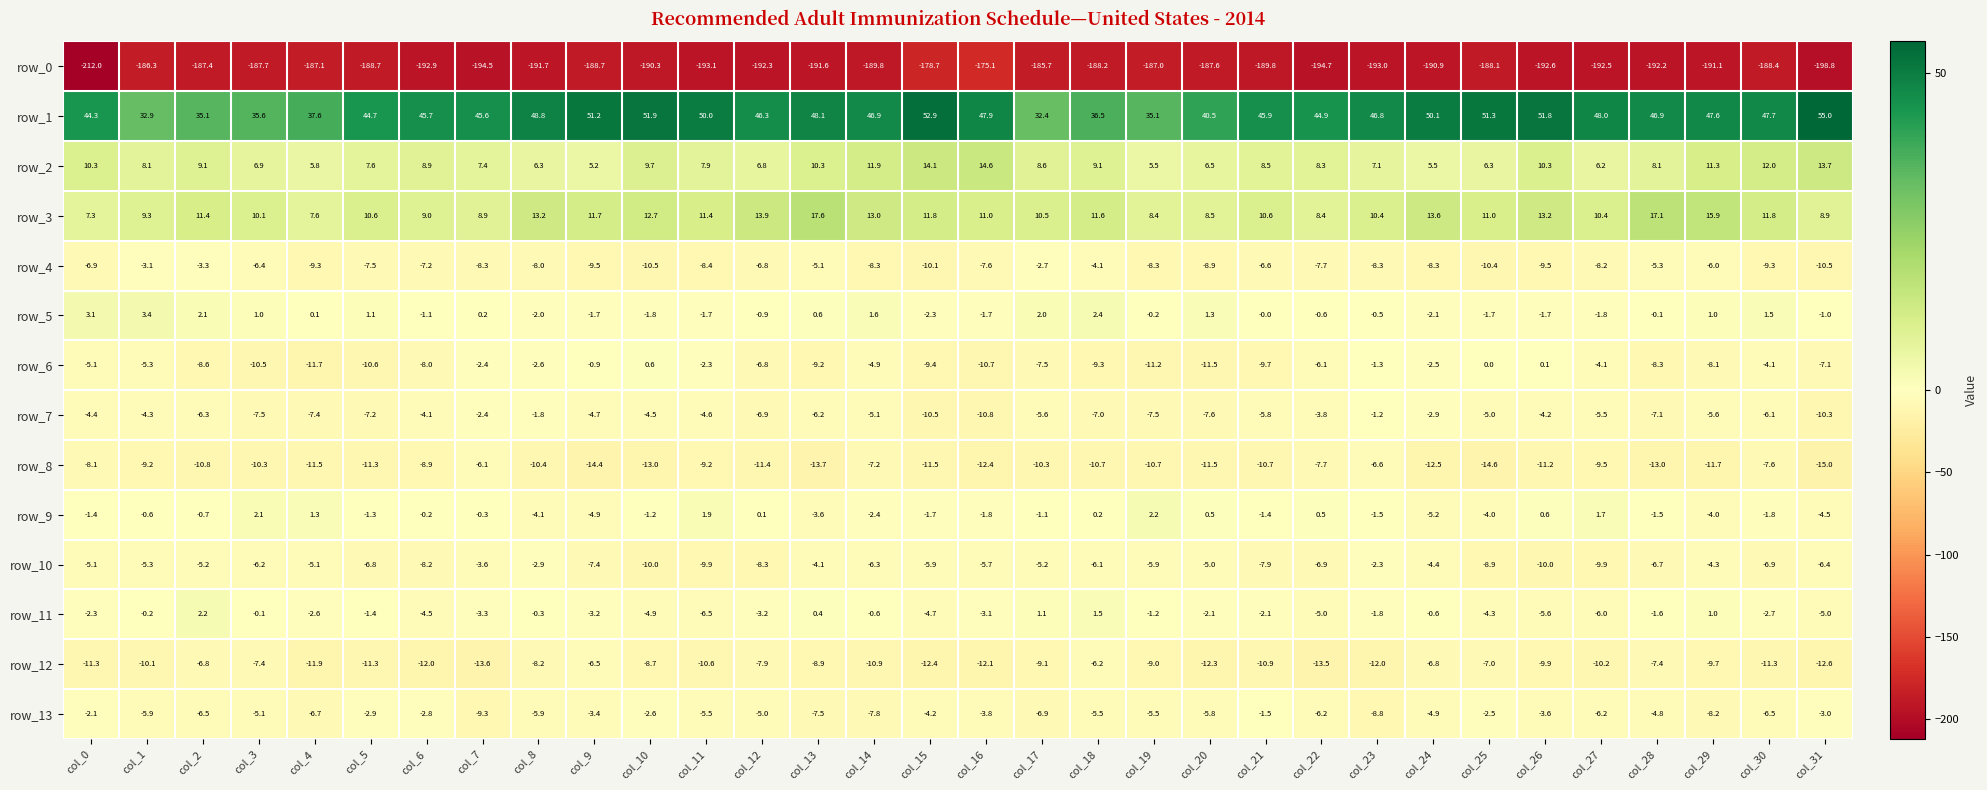

True or false: row_0 has a value of -192.3 at col_12.

True